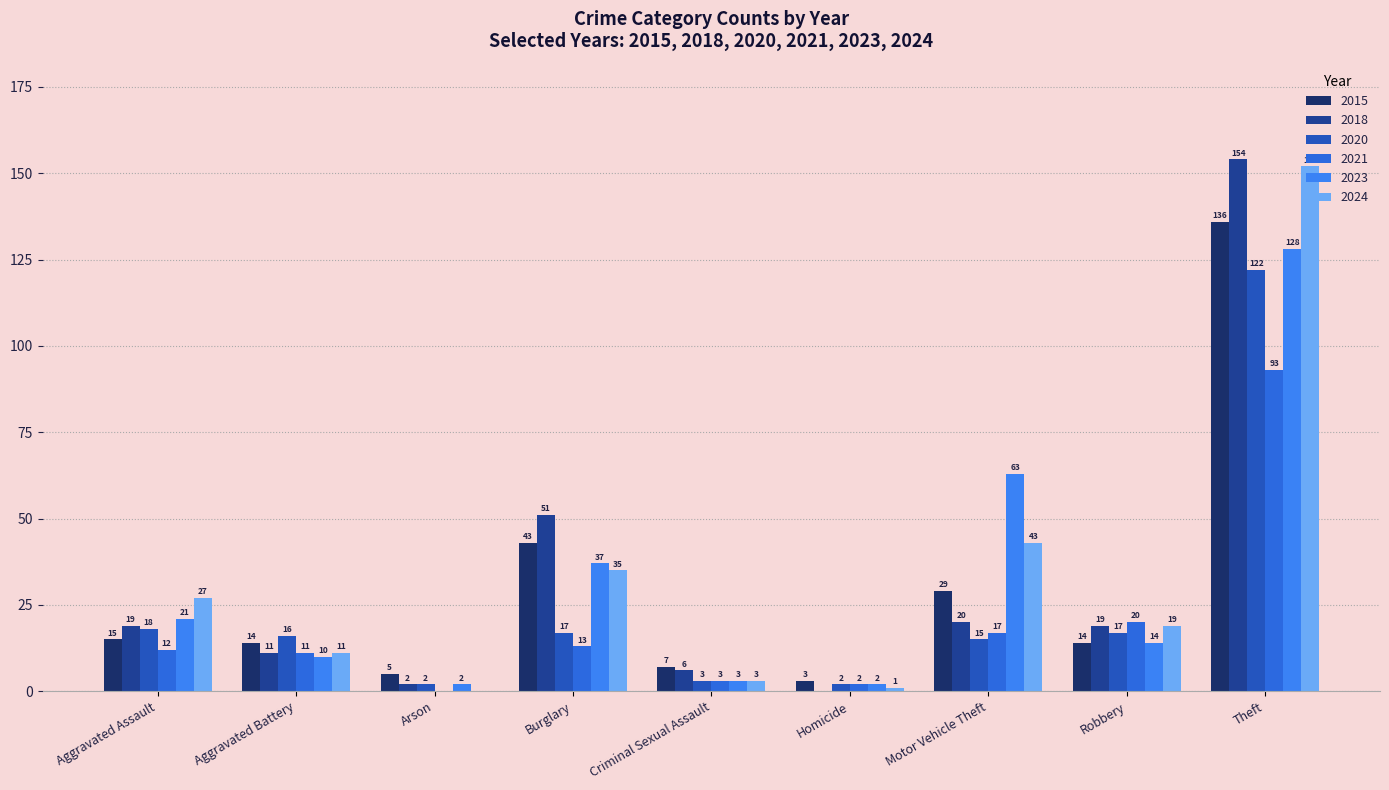

How many positive values does the 2024 series have?

8